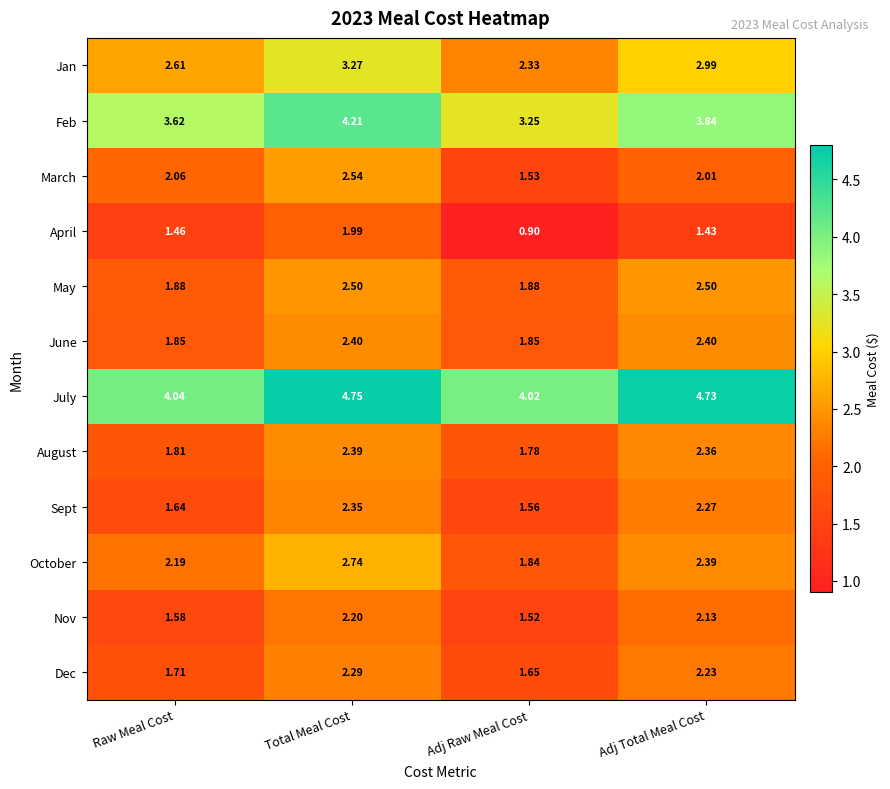

Which series has the widest spread of values?

April